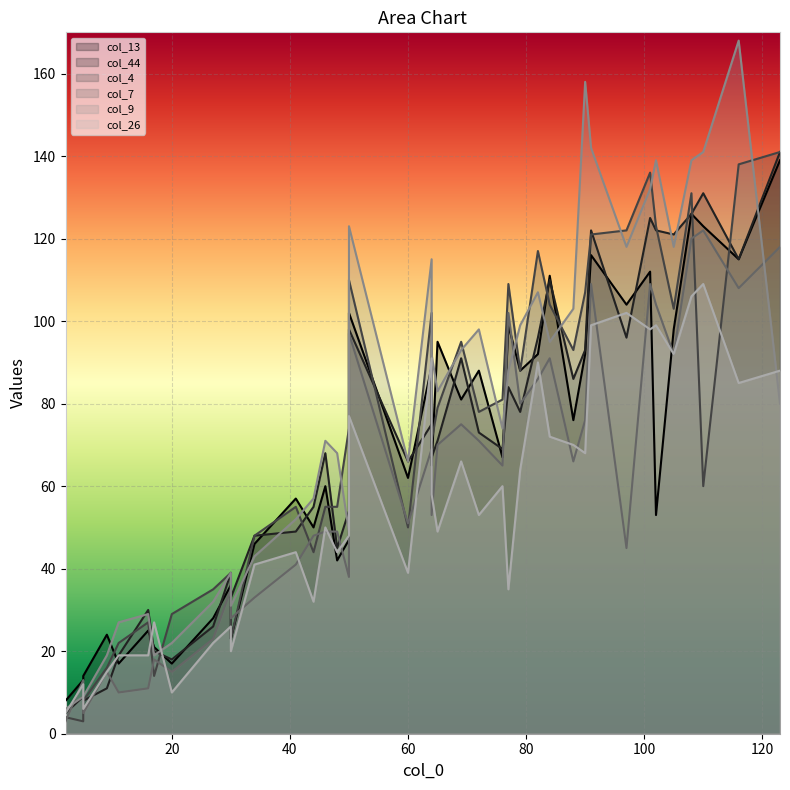

What is the total value across all series at 84?

583